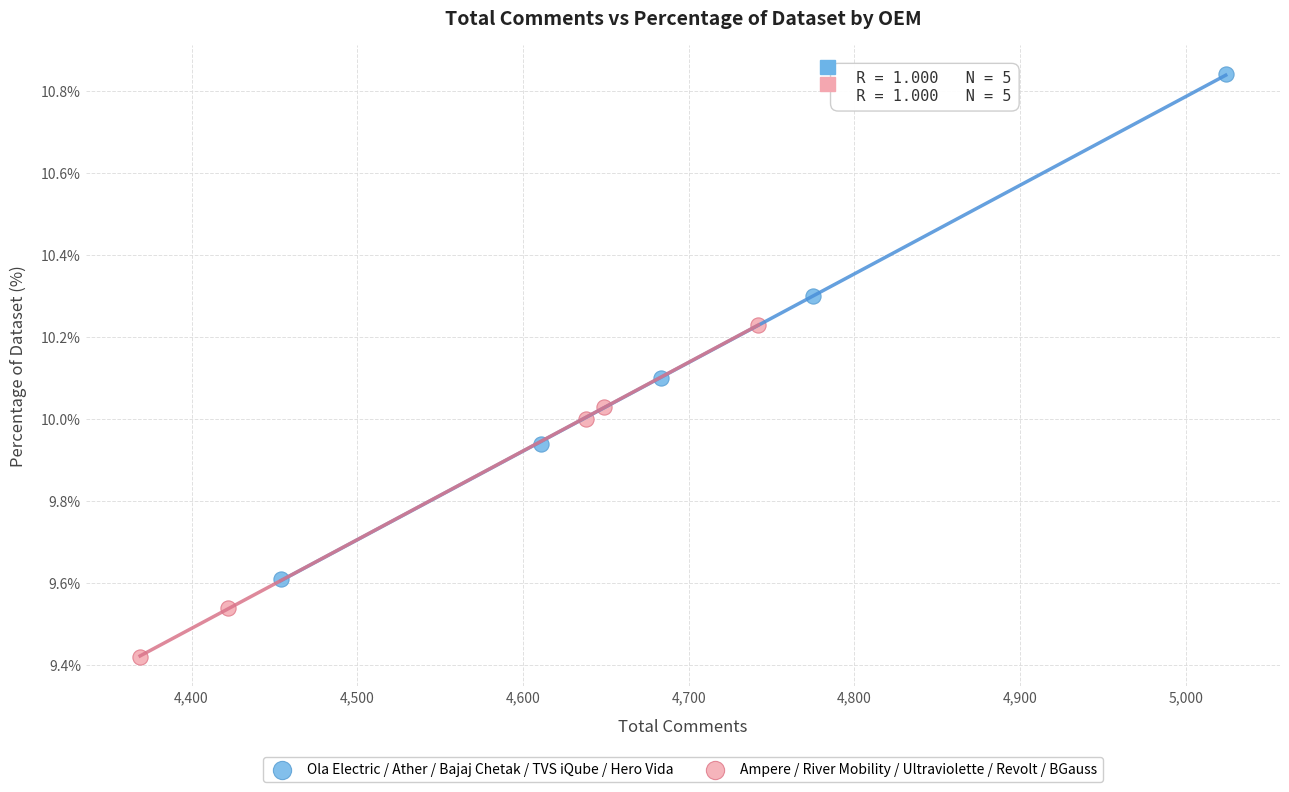

Which series reaches the minimum Y coordinate?

Ampere / River Mobility / Ultraviolette / Revolt / BGauss